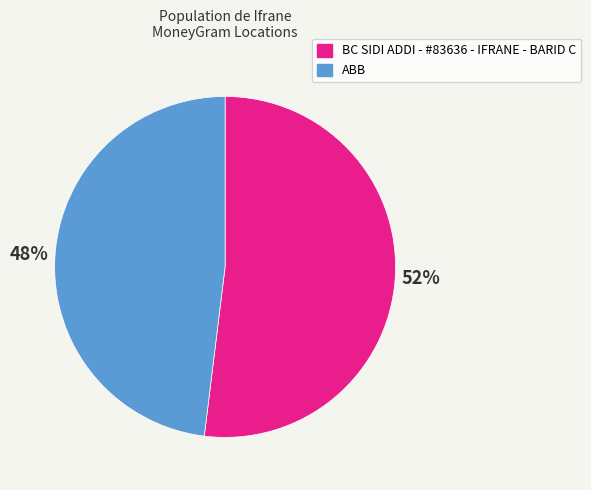

Is it true that BC SIDI ADDI - #83636 - IFRANE - BARID C is 64% of the pie?

False